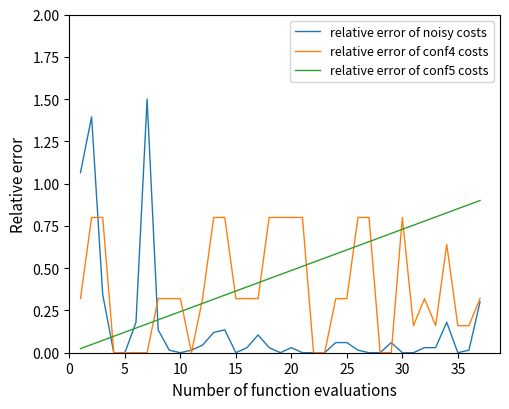

What is the highest value of the relative error of noisy costs series?

1.5